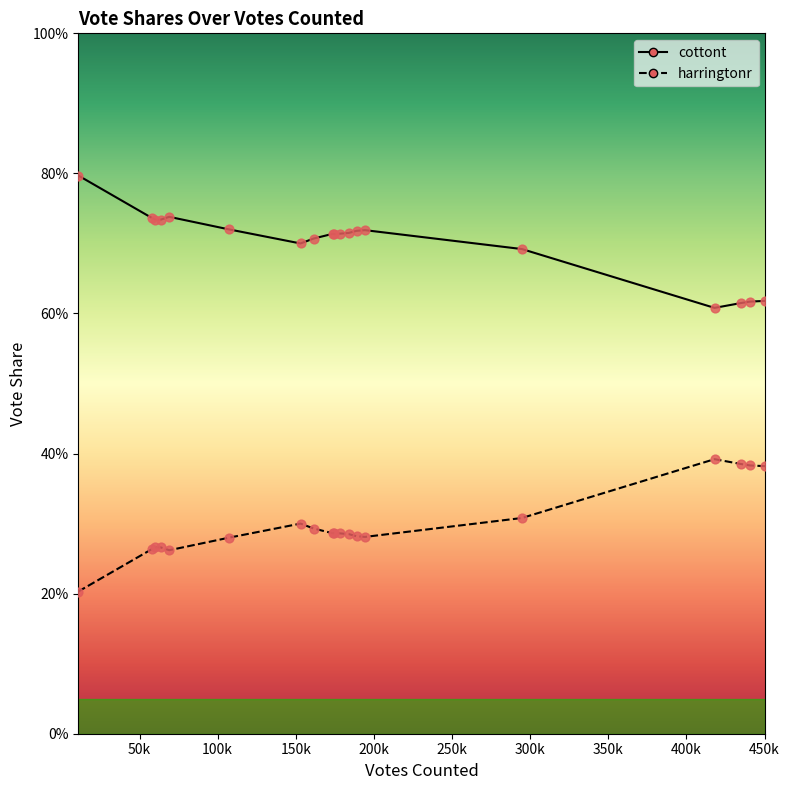

What are all the series names shown in the legend?

cottont, harringtonr